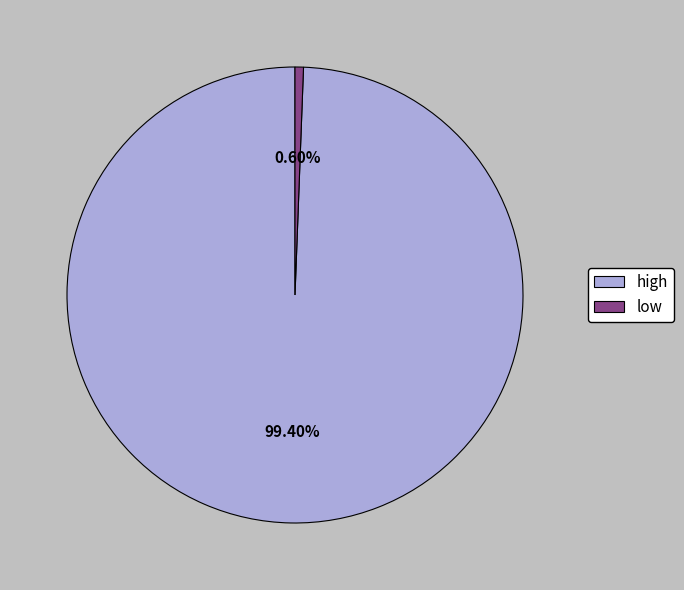

Which slice represents more than half of the pie?

high